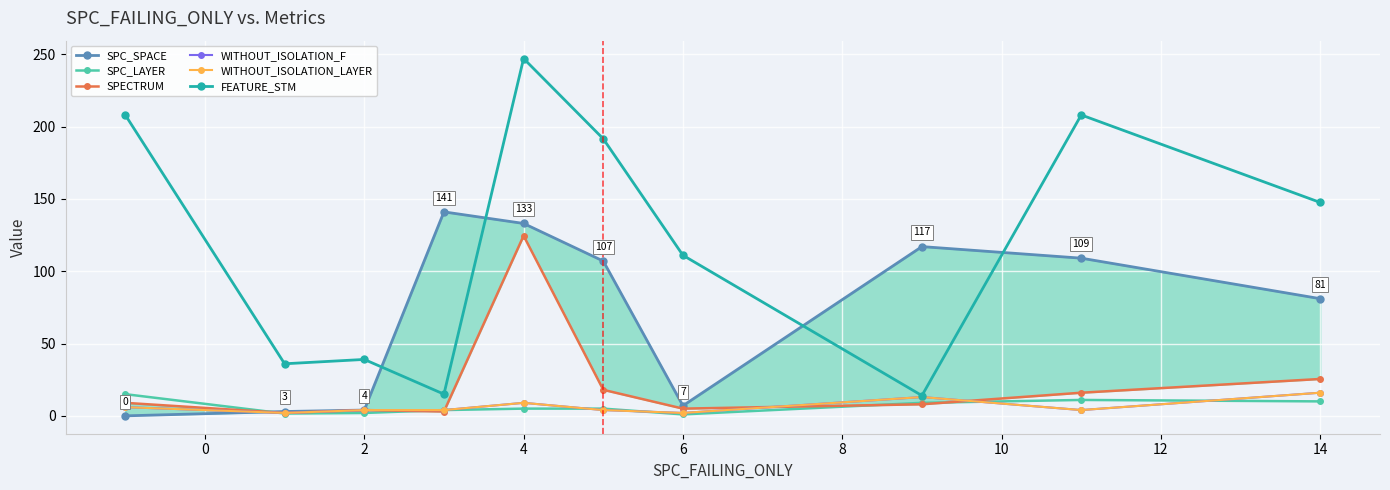

What is the difference between the second highest and second lowest values in the SPC_SPACE series?

130.0